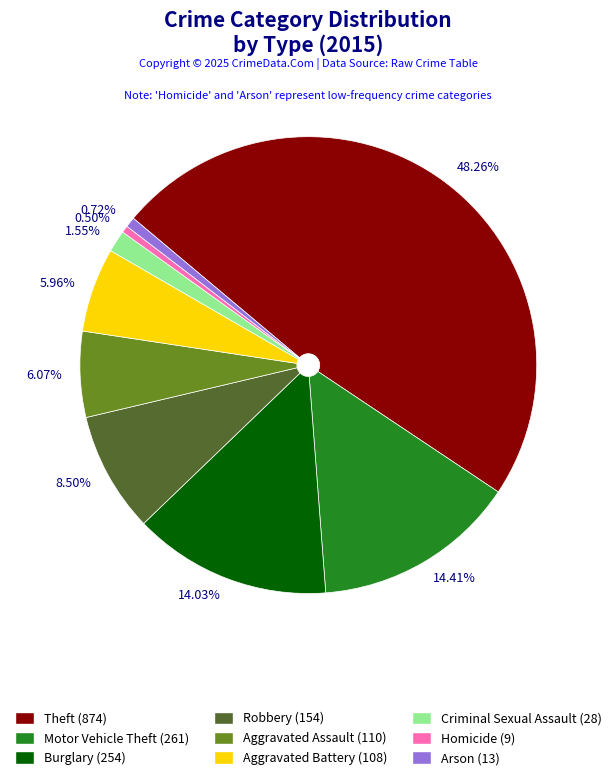

What is the ratio of the value at Burglary to the value at Arson?

19.5